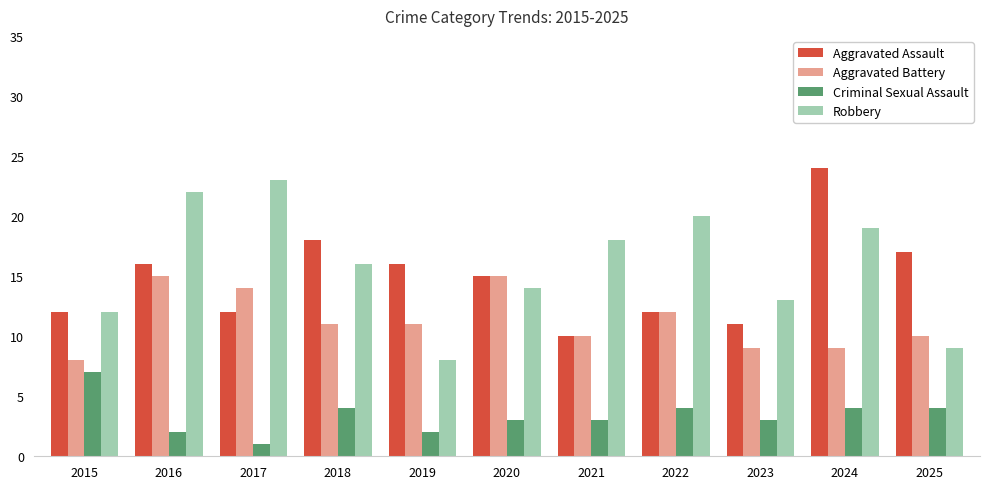

What is the smallest value displayed?

1